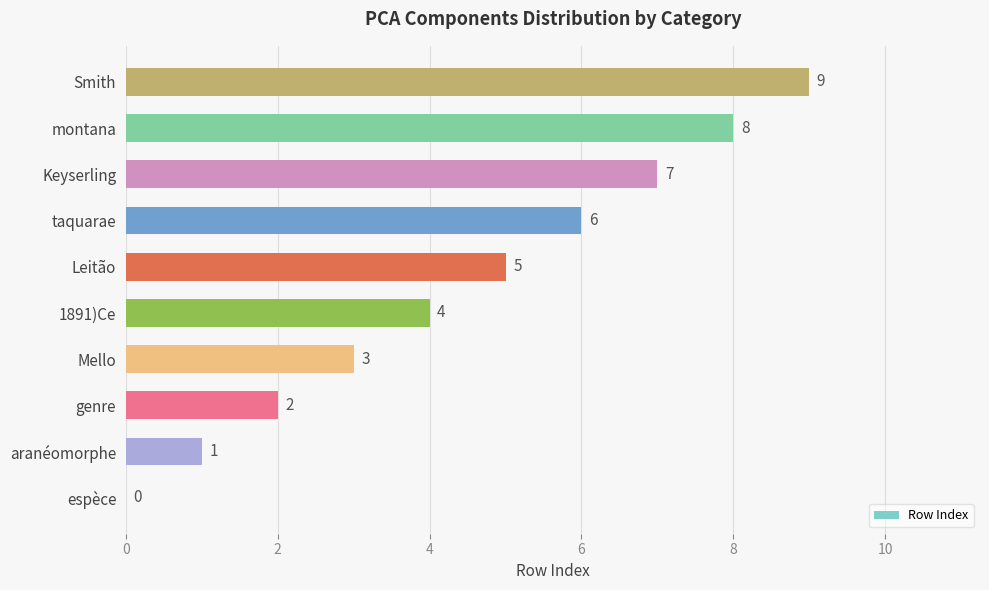

How many values are between 2 and 7?

6